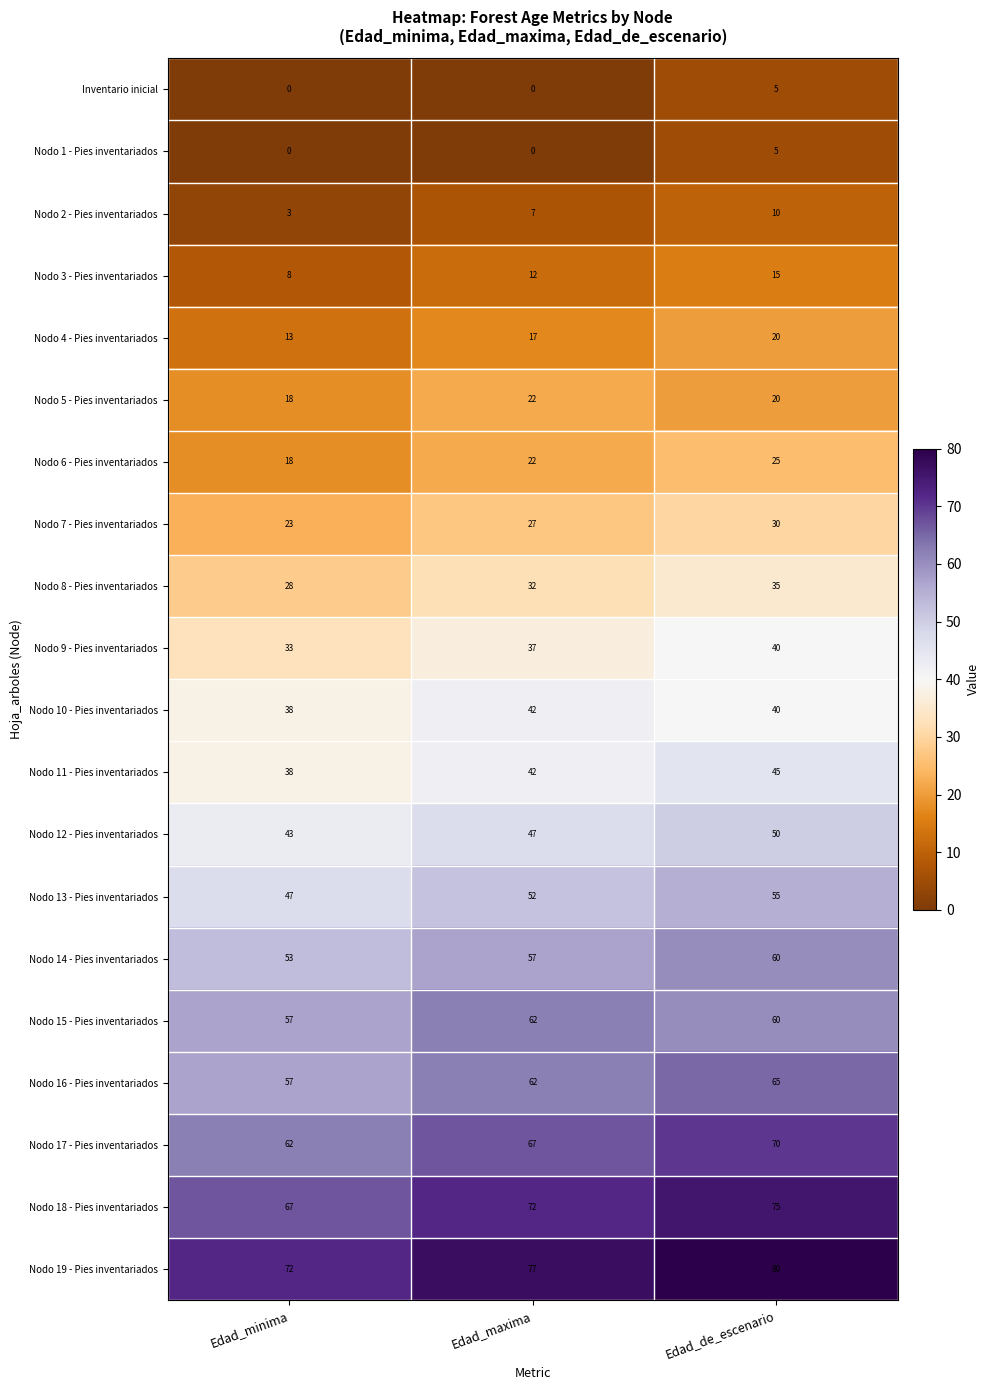

What is the spread (max minus min) of values at Edad_minima?

72